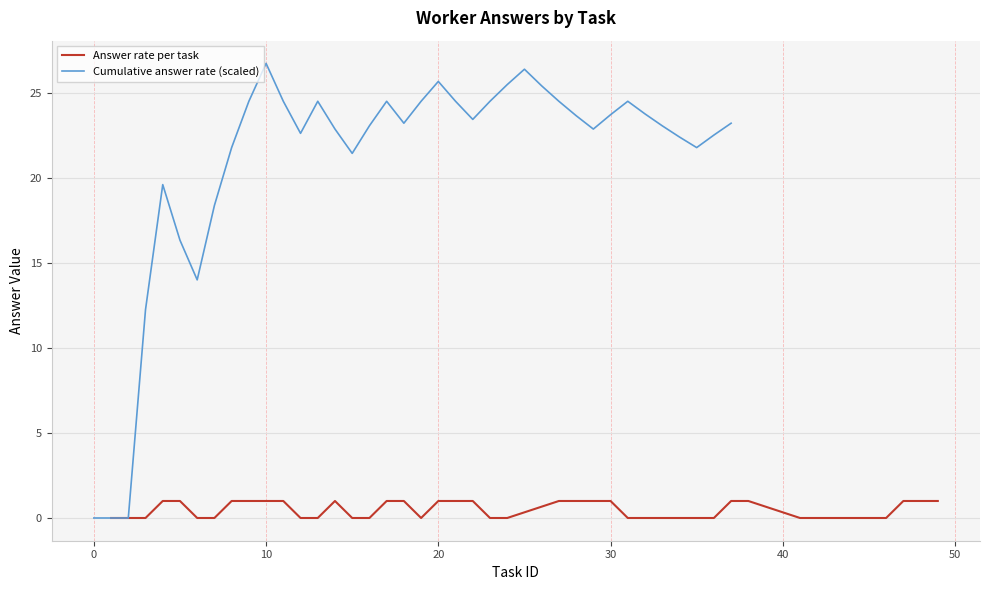

What is the average value of the Cumulative answer rate (scaled) series?

20.9